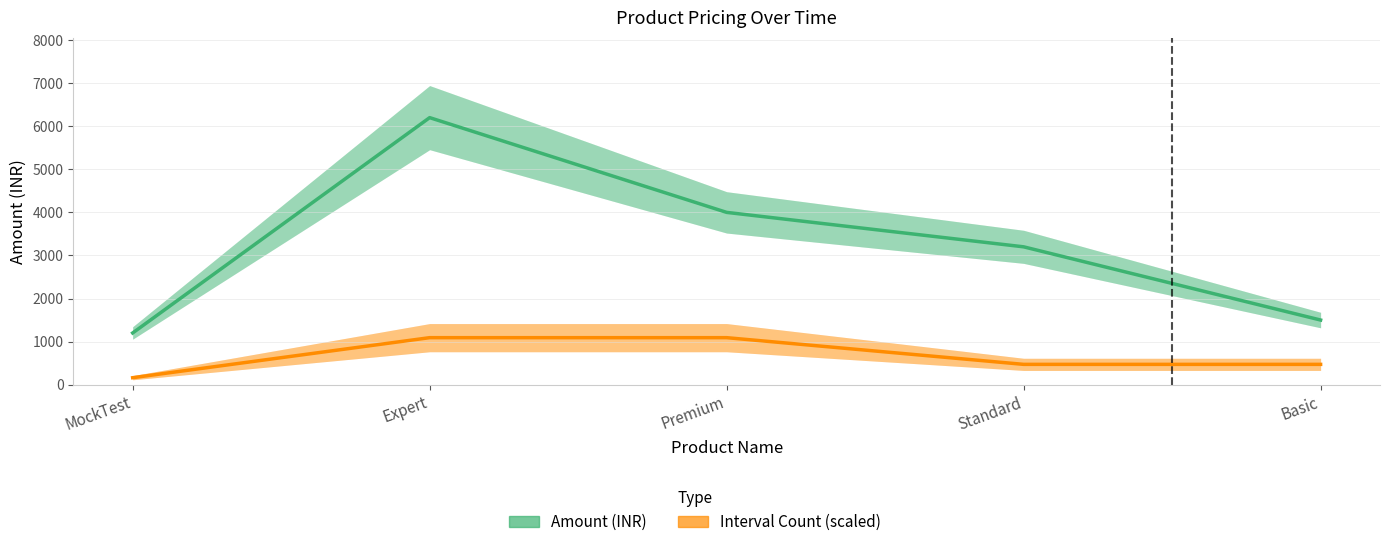

What is the value of the Interval Count point at the 2nd from the left?

1090.7